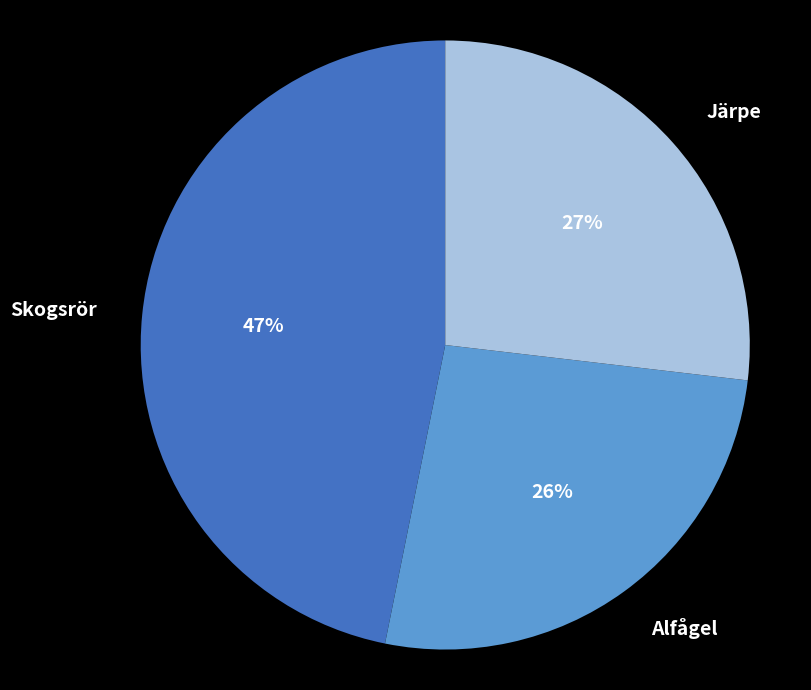

Is the sum of Skogsrör and Järpe greater than half?

Yes